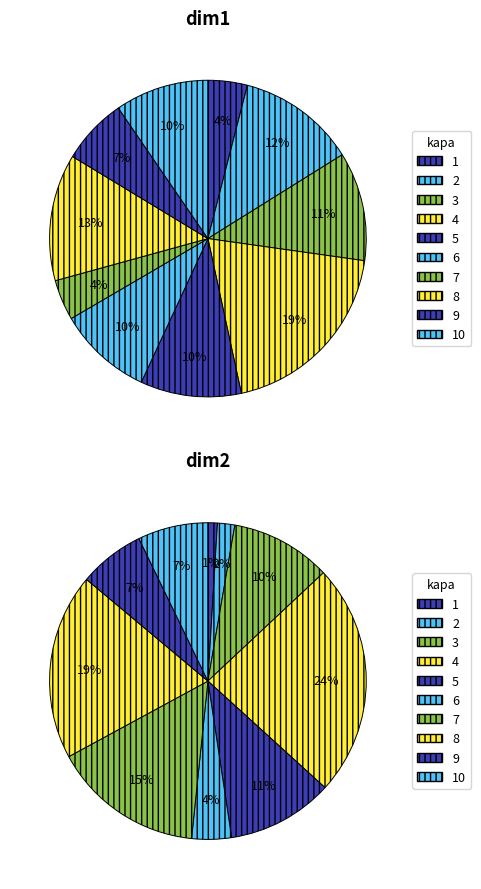

Rank the series at 1 from lowest to highest value.

dim2, dim1